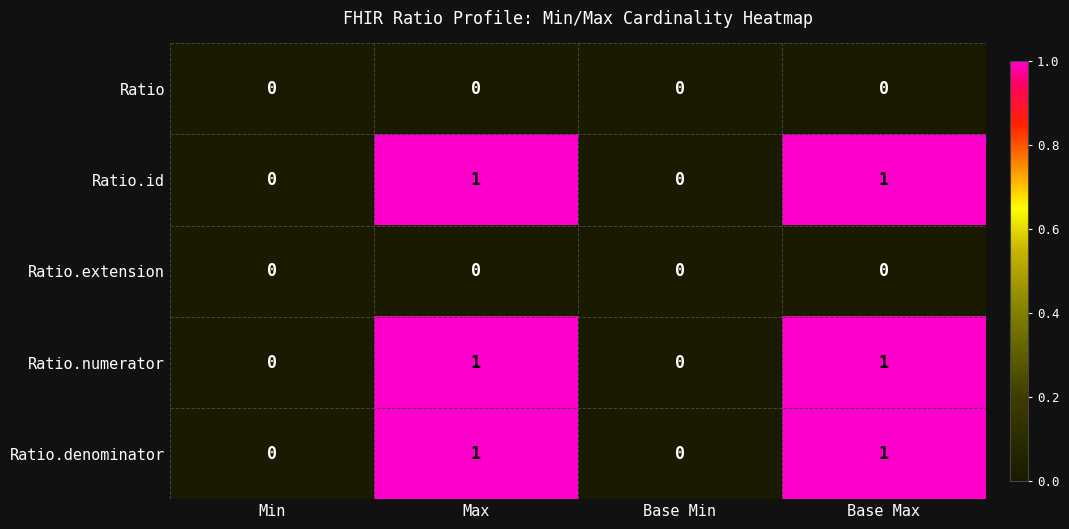

Count the Ratio.denominator values in the range 0 to 1.

4